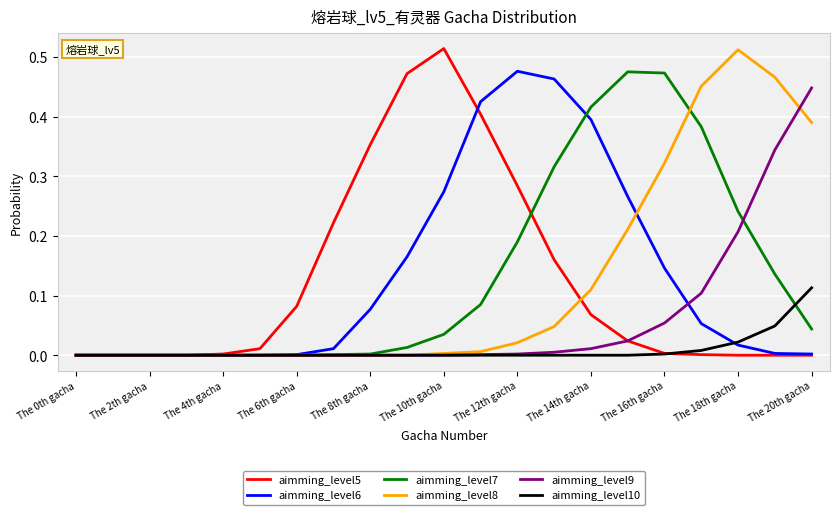

What is the difference between the second highest and second lowest values in the aimming_level5 series?

0.5